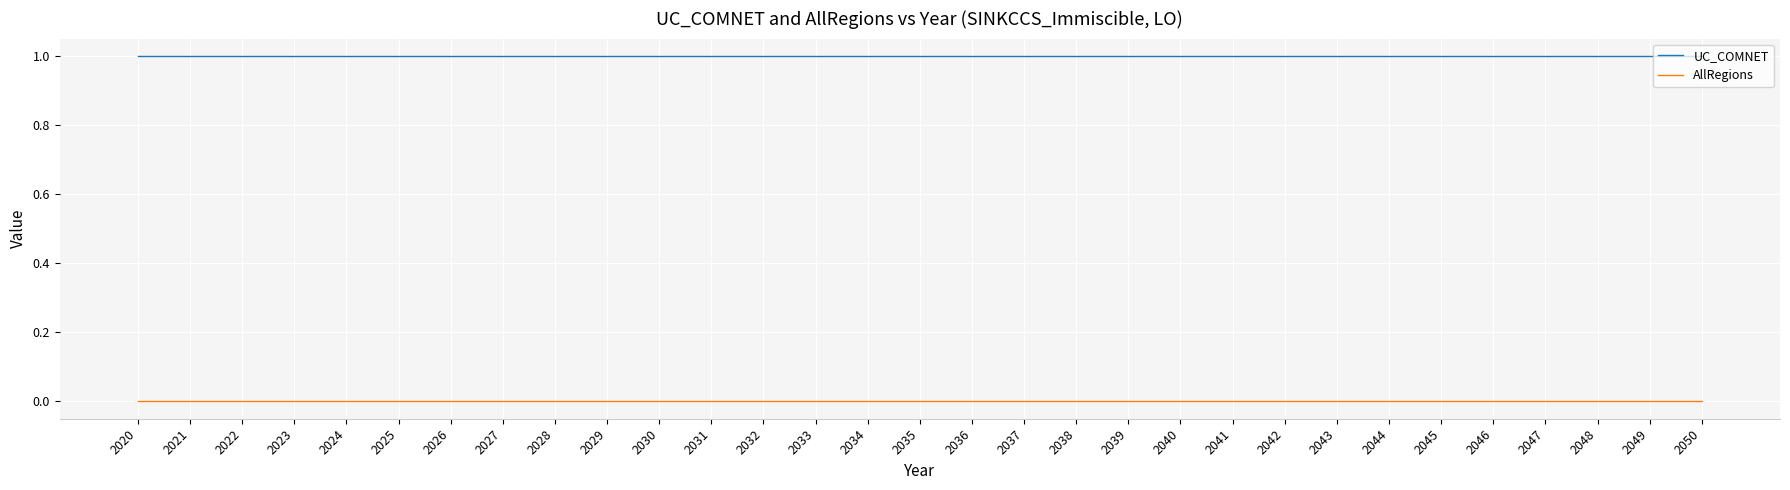

List the series in order of their peak value, highest first.

UC_COMNET, AllRegions